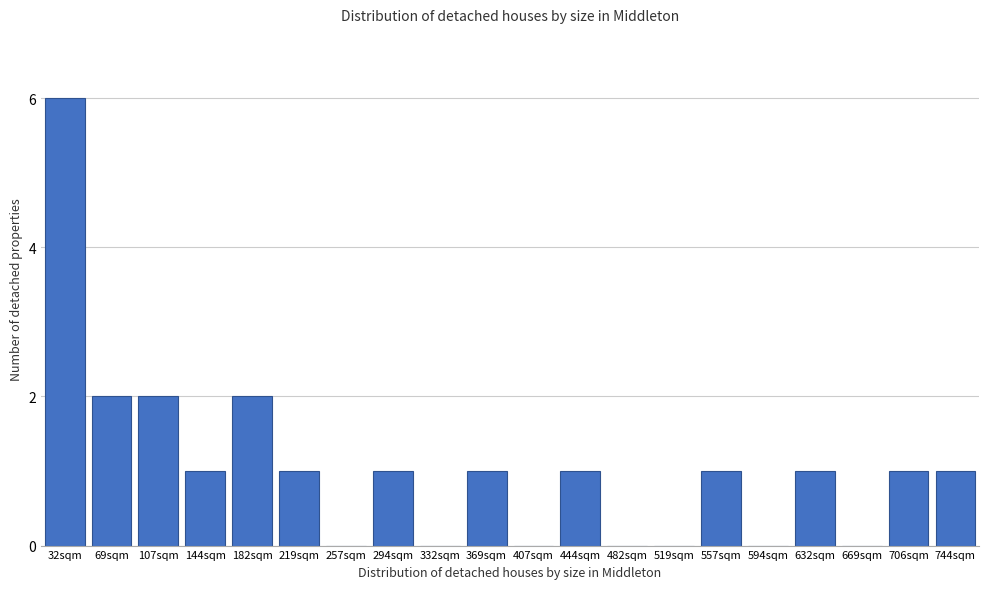

Reading left to right, what are all the values shown in this chart?

32sqm=6	69sqm=2	107sqm=2	144sqm=1	182sqm=2	219sqm=1	257sqm=0	294sqm=1	332sqm=0	369sqm=1	407sqm=0	444sqm=1	482sqm=0	519sqm=0	557sqm=1	594sqm=0	632sqm=1	669sqm=0	706sqm=1	744sqm=1